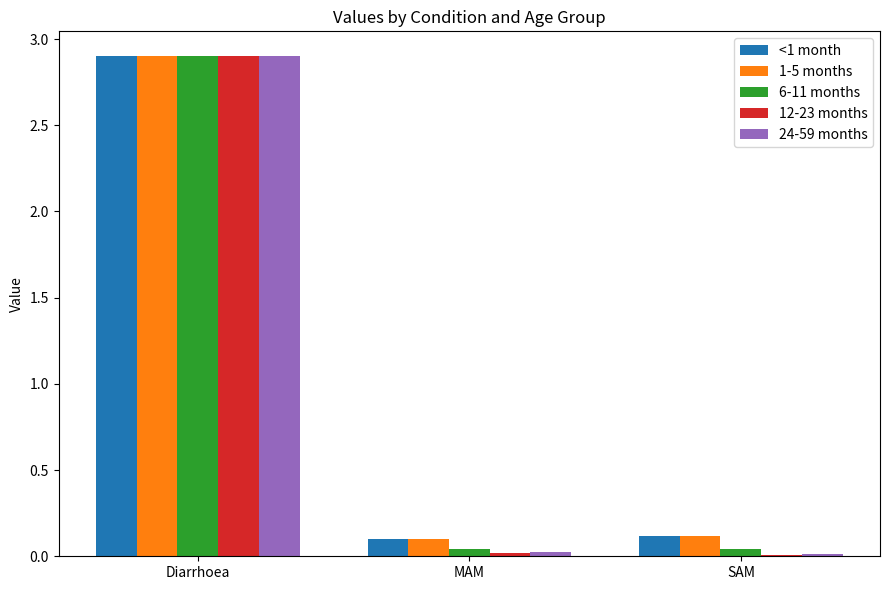

How many groups of bars are there?

3